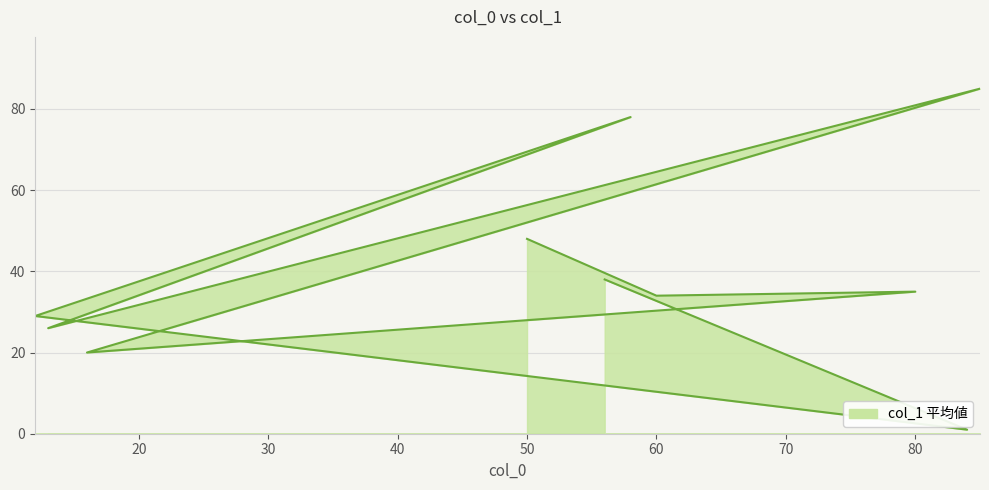

Which category has the lowest value across all series?

84